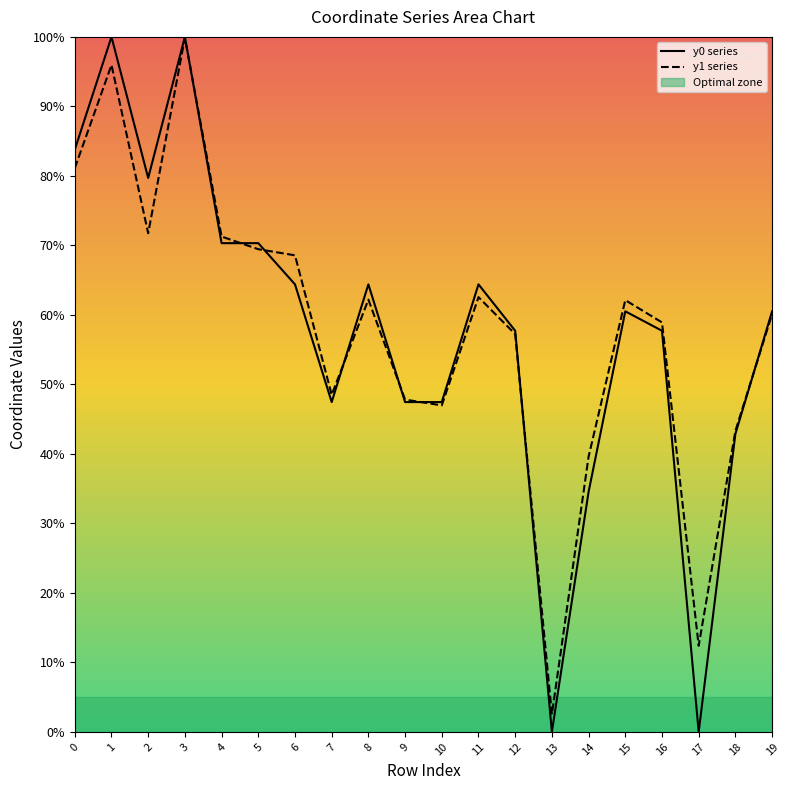

What is the difference between the y0 series values at 5 and 18?

27.4